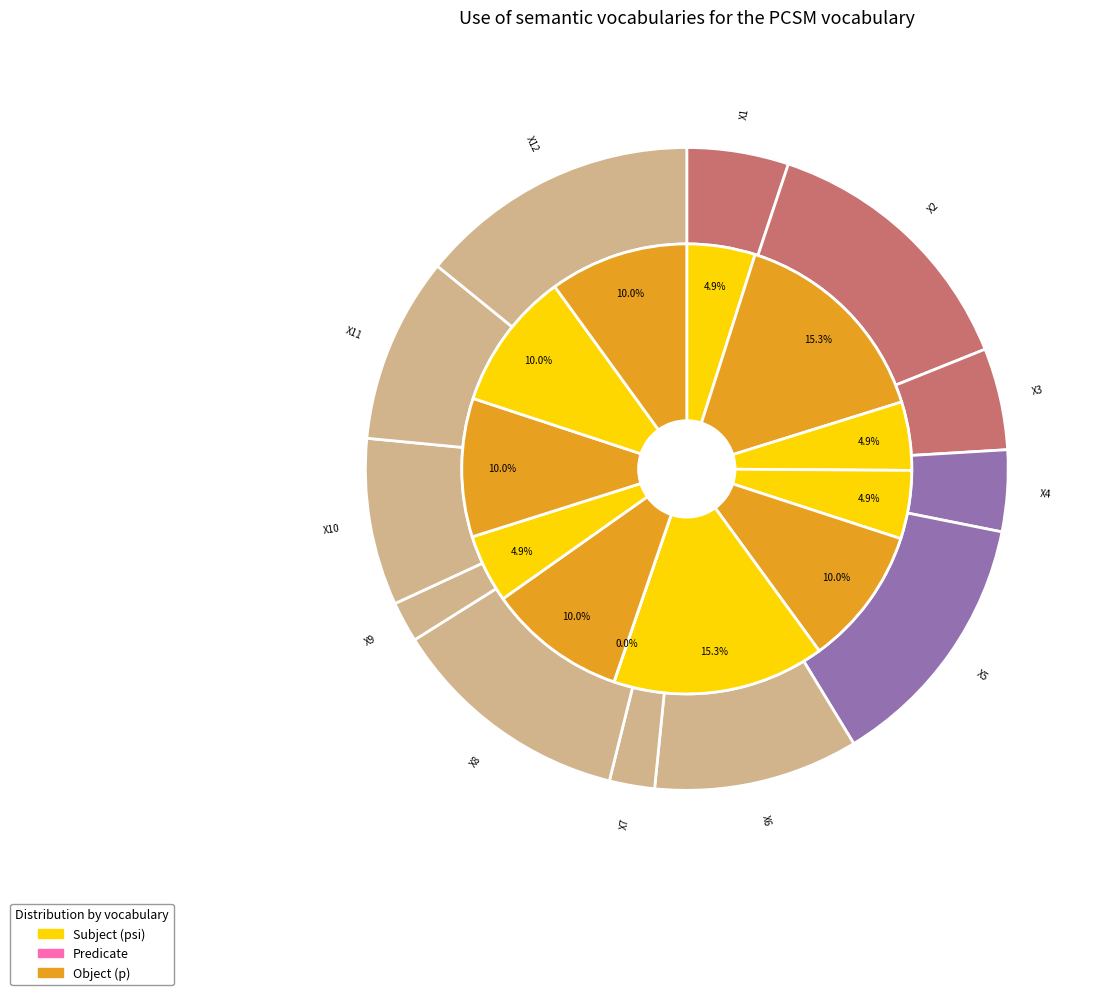

Is there any slice that represents more than half of the pie?

No